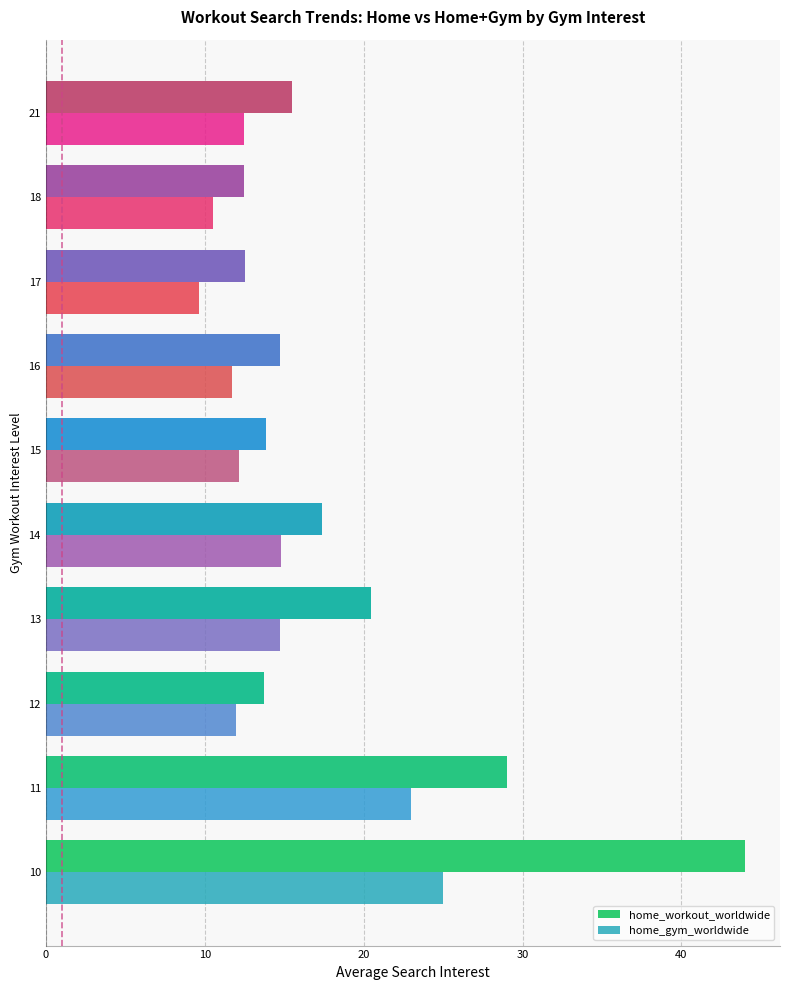

What is the maximum value for home_workout_worldwide?

44.0